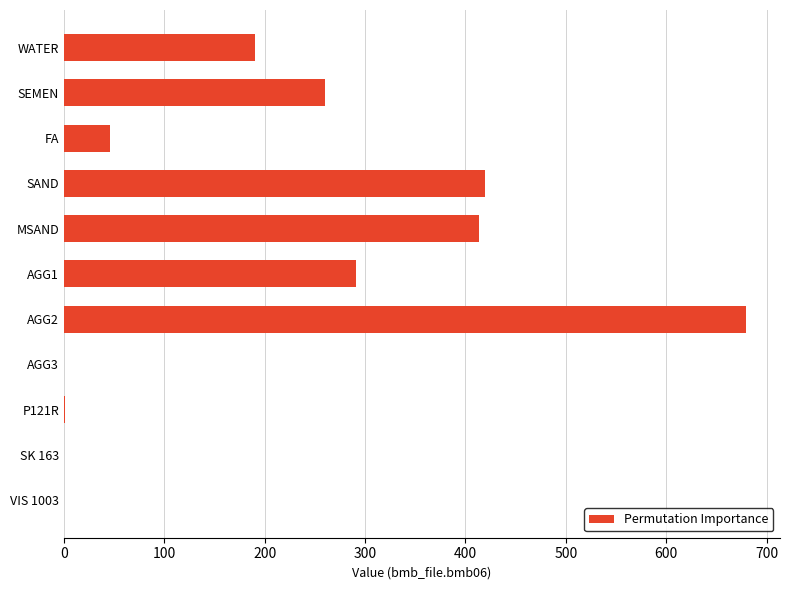

Are the bars horizontal?

Yes